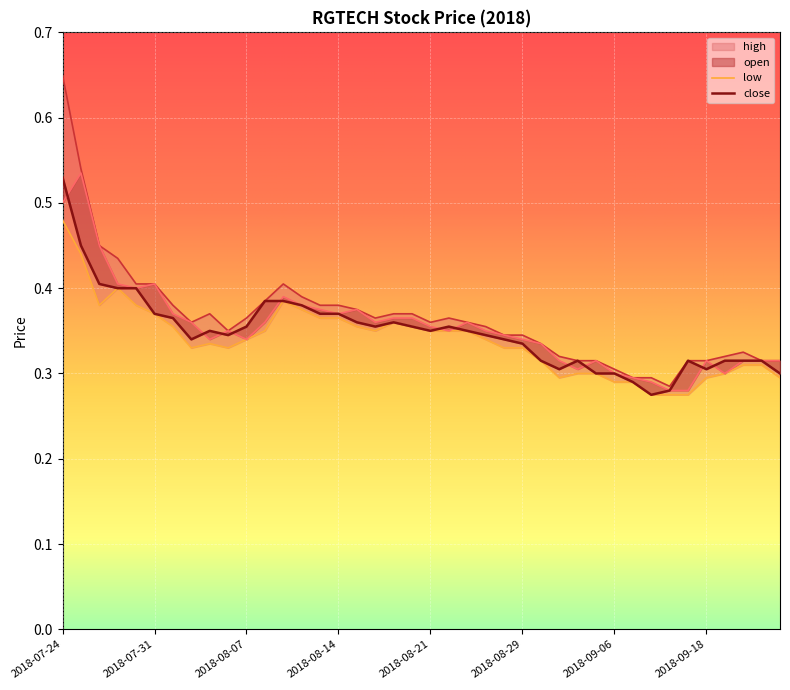

Reading right to left, transcribe all the data shown in this chart.

open: 2018-09-24=0.3	2018-09-21=0.3	2018-09-20=0.3	2018-09-19=0.3	2018-09-18=0.3	2018-09-14=0.3	2018-09-13=0.3	2018-09-12=0.3	2018-09-07=0.3	2018-09-06=0.3	2018-09-05=0.3	2018-09-04=0.3	2018-09-03=0.3	2018-08-30=0.3	2018-08-29=0.3	2018-08-28=0.3	2018-08-27=0.3	2018-08-24=0.4	2018-08-23=0.3	2018-08-21=0.4	2018-08-20=0.4	2018-08-17=0.4	2018-08-16=0.4	2018-08-15=0.4	2018-08-14=0.4	2018-08-13=0.4	2018-08-10=0.4	2018-08-09=0.4	2018-08-08=0.4	2018-08-07=0.3	2018-08-06=0.3	2018-08-03=0.3	2018-08-02=0.4	2018-08-01=0.4	2018-07-31=0.4	2018-07-30=0.4	2018-07-27=0.4	2018-07-26=0.5	2018-07-25=0.5	2018-07-24=0.5
high: 2018-09-24=0.3	2018-09-21=0.3	2018-09-20=0.3	2018-09-19=0.3	2018-09-18=0.3	2018-09-14=0.3	2018-09-13=0.3	2018-09-12=0.3	2018-09-07=0.3	2018-09-06=0.3	2018-09-05=0.3	2018-09-04=0.3	2018-09-03=0.3	2018-08-30=0.3	2018-08-29=0.3	2018-08-28=0.3	2018-08-27=0.4	2018-08-24=0.4	2018-08-23=0.4	2018-08-21=0.4	2018-08-20=0.4	2018-08-17=0.4	2018-08-16=0.4	2018-08-15=0.4	2018-08-14=0.4	2018-08-13=0.4	2018-08-10=0.4	2018-08-09=0.4	2018-08-08=0.4	2018-08-07=0.4	2018-08-06=0.3	2018-08-03=0.4	2018-08-02=0.4	2018-08-01=0.4	2018-07-31=0.4	2018-07-30=0.4	2018-07-27=0.4	2018-07-26=0.5	2018-07-25=0.5	2018-07-24=0.7
low: 2018-09-24=0.3	2018-09-21=0.3	2018-09-20=0.3	2018-09-19=0.3	2018-09-18=0.3	2018-09-14=0.3	2018-09-13=0.3	2018-09-12=0.3	2018-09-07=0.3	2018-09-06=0.3	2018-09-05=0.3	2018-09-04=0.3	2018-09-03=0.3	2018-08-30=0.3	2018-08-29=0.3	2018-08-28=0.3	2018-08-27=0.3	2018-08-24=0.3	2018-08-23=0.3	2018-08-21=0.3	2018-08-20=0.4	2018-08-17=0.4	2018-08-16=0.3	2018-08-15=0.4	2018-08-14=0.4	2018-08-13=0.4	2018-08-10=0.4	2018-08-09=0.4	2018-08-08=0.3	2018-08-07=0.3	2018-08-06=0.3	2018-08-03=0.3	2018-08-02=0.3	2018-08-01=0.4	2018-07-31=0.4	2018-07-30=0.4	2018-07-27=0.4	2018-07-26=0.4	2018-07-25=0.4	2018-07-24=0.5
close: 2018-09-24=0.3	2018-09-21=0.3	2018-09-20=0.3	2018-09-19=0.3	2018-09-18=0.3	2018-09-14=0.3	2018-09-13=0.3	2018-09-12=0.3	2018-09-07=0.3	2018-09-06=0.3	2018-09-05=0.3	2018-09-04=0.3	2018-09-03=0.3	2018-08-30=0.3	2018-08-29=0.3	2018-08-28=0.3	2018-08-27=0.3	2018-08-24=0.3	2018-08-23=0.4	2018-08-21=0.3	2018-08-20=0.4	2018-08-17=0.4	2018-08-16=0.4	2018-08-15=0.4	2018-08-14=0.4	2018-08-13=0.4	2018-08-10=0.4	2018-08-09=0.4	2018-08-08=0.4	2018-08-07=0.4	2018-08-06=0.3	2018-08-03=0.3	2018-08-02=0.3	2018-08-01=0.4	2018-07-31=0.4	2018-07-30=0.4	2018-07-27=0.4	2018-07-26=0.4	2018-07-25=0.5	2018-07-24=0.5